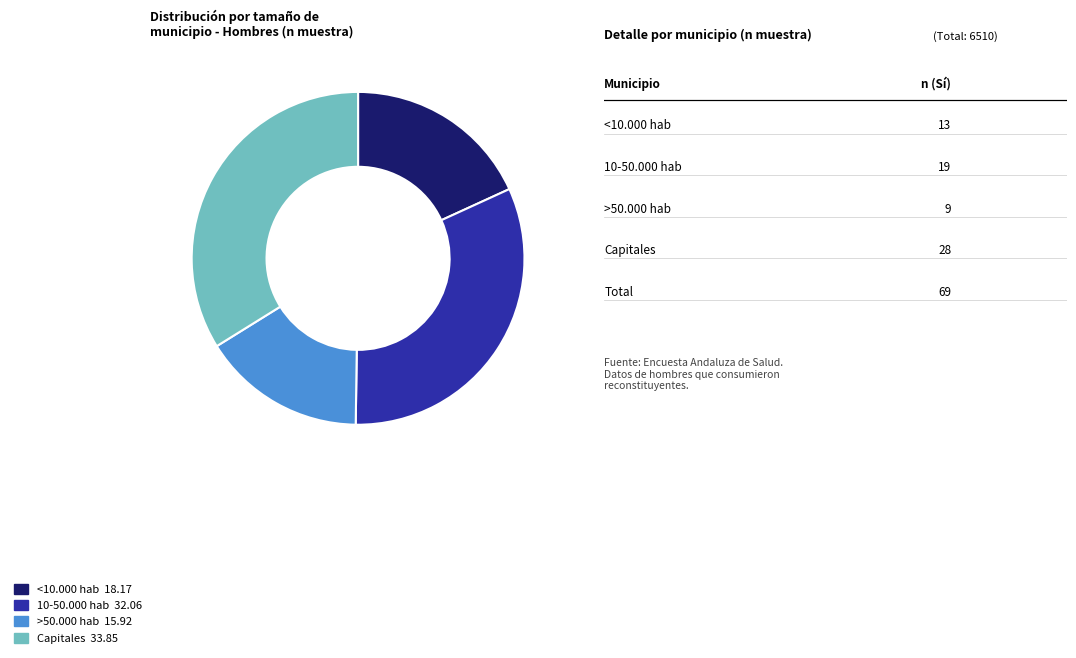

Do <10.000 hab and >50.000 hab together represent more than half of the pie?

No